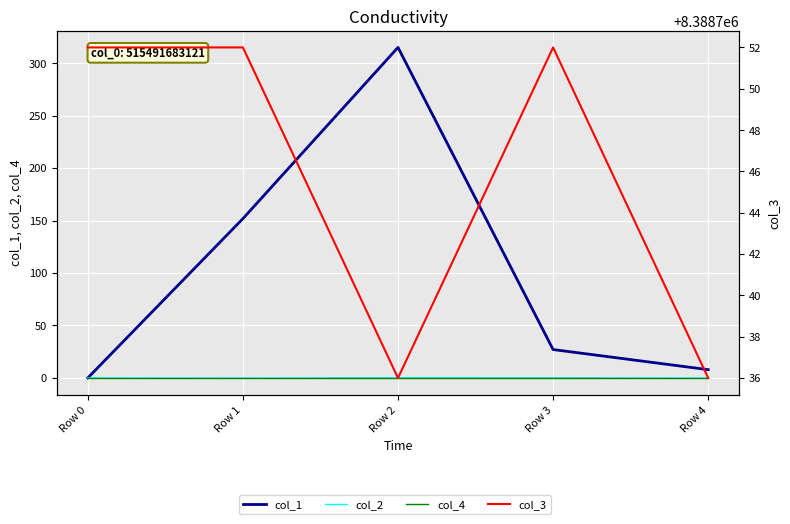

Rank the categories by col_3 value from lowest to highest.

Row 2, Row 4, Row 0, Row 1, Row 3